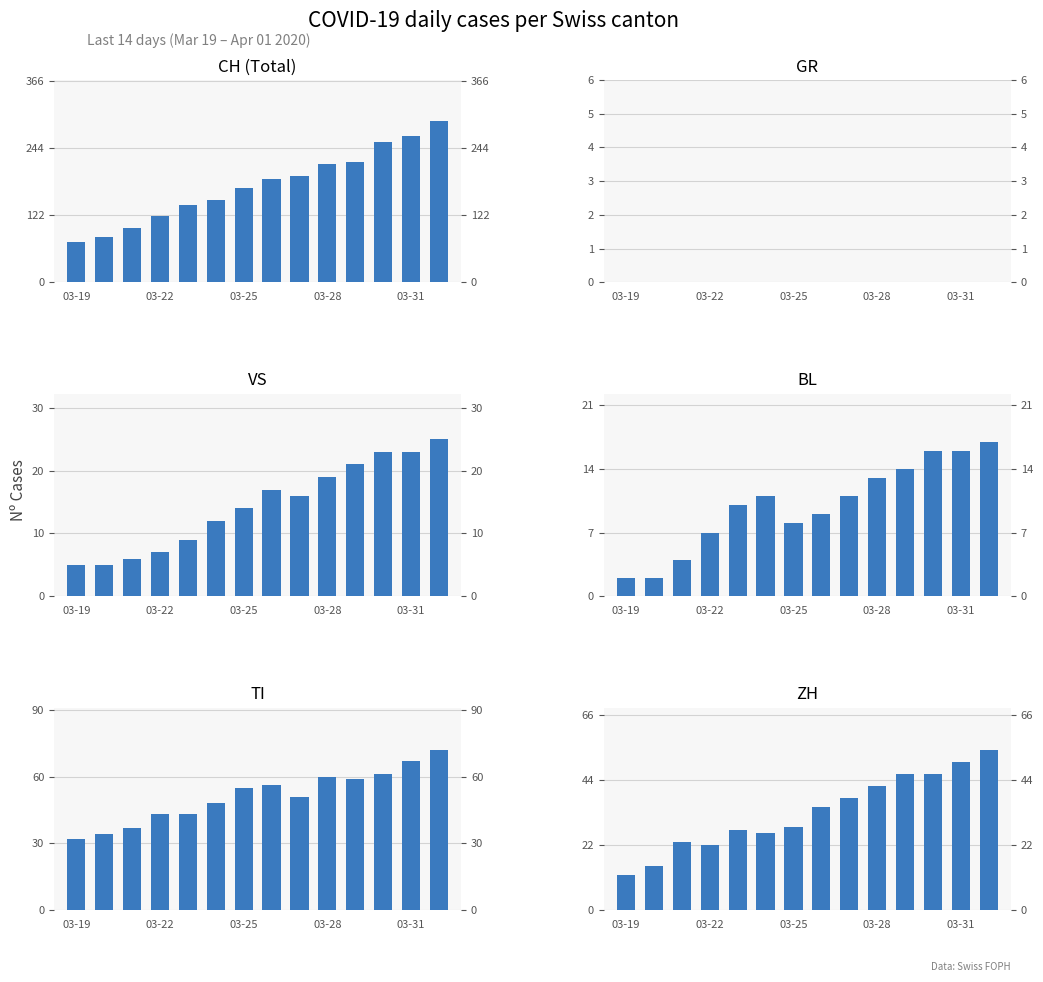

At which category is the sum across all series the highest?

13